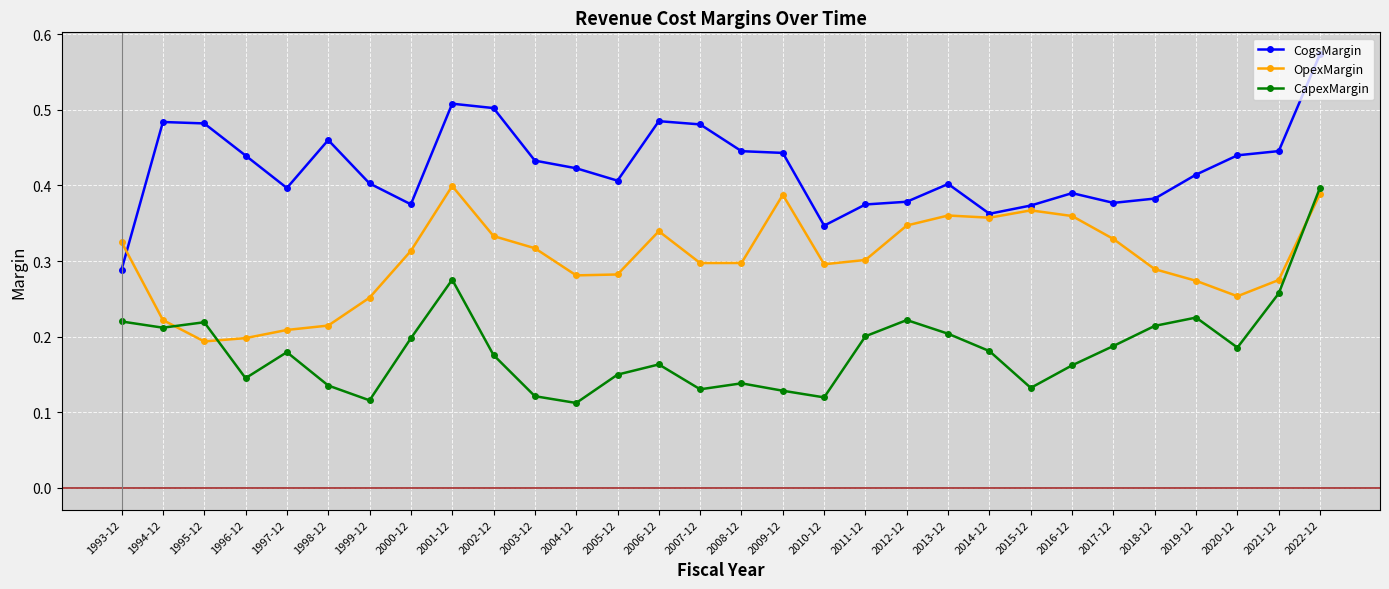

Is the value of OpexMargin at 2001-12 greater than the value of CogsMargin at 2006-12?

No